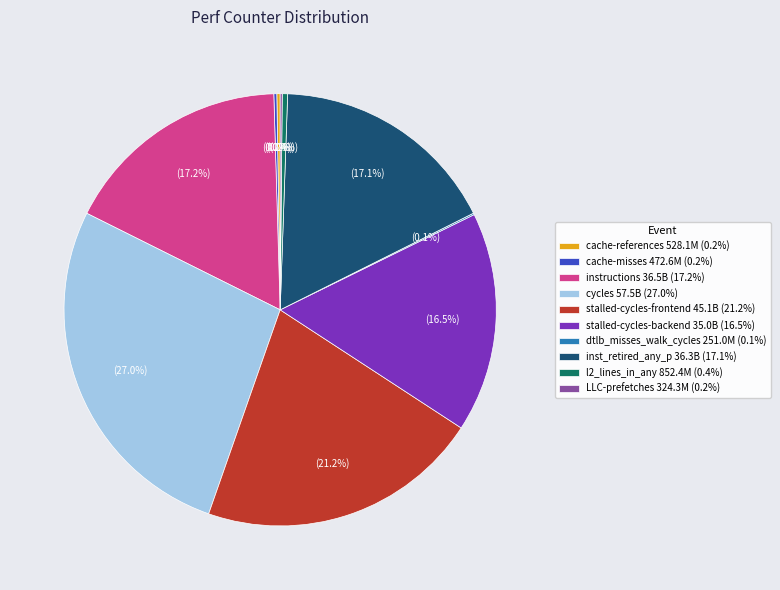

To the nearest percent, what percentage of the pie is stalled-cycles-frontend?

21%